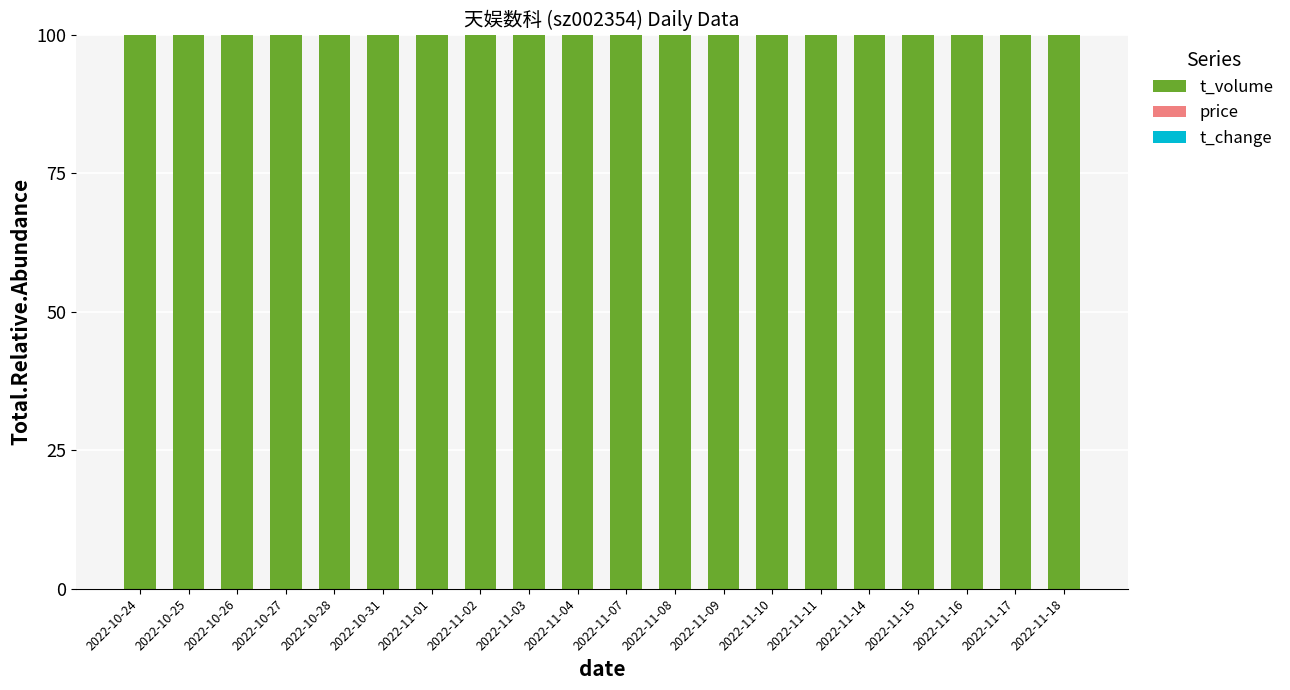

What is the highest value of the t_volume series?

100.0